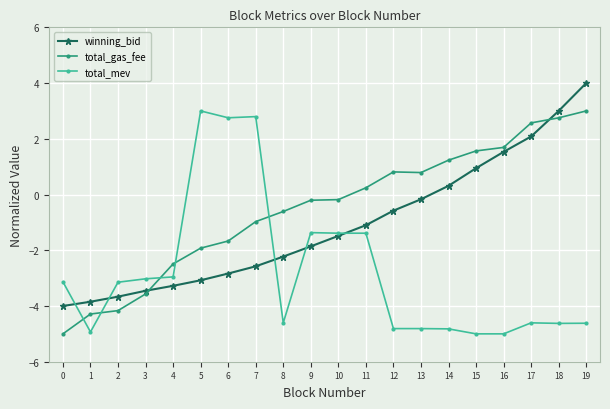

What is the sum of all winning_bid values?

-22.3